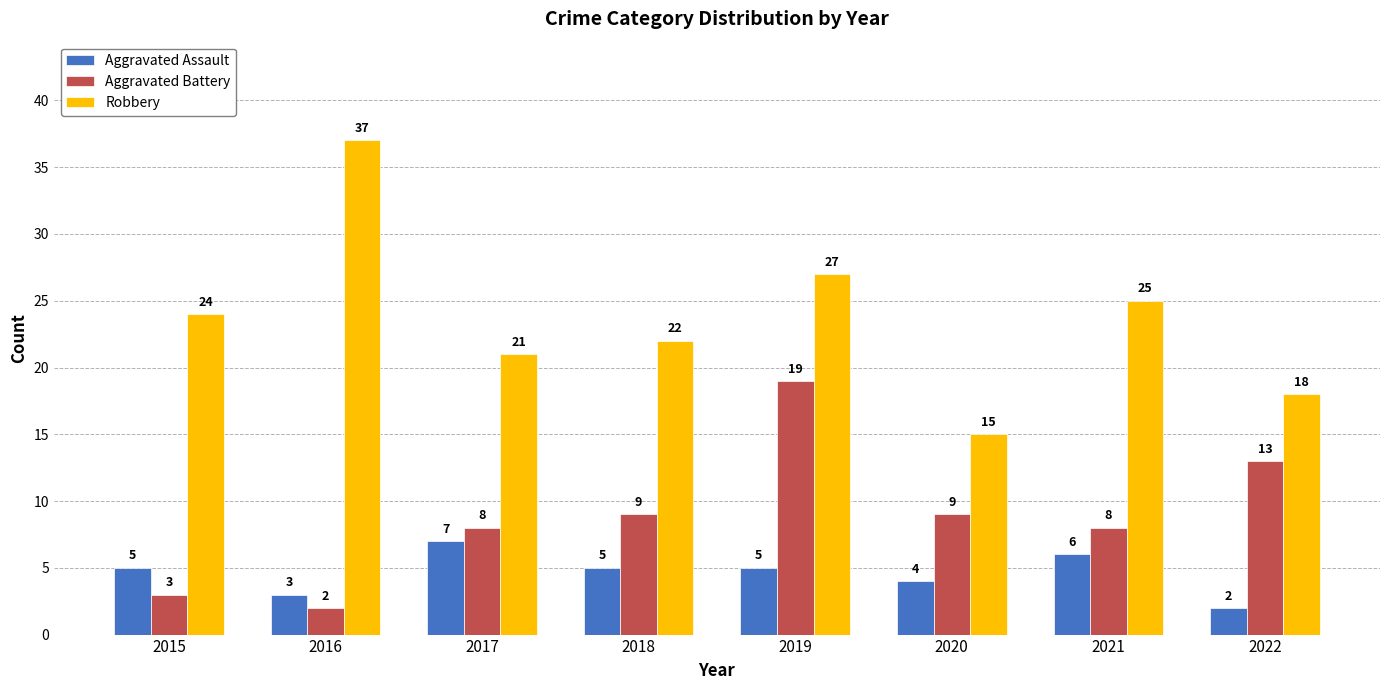

What is the maximum value shown in the chart?

37